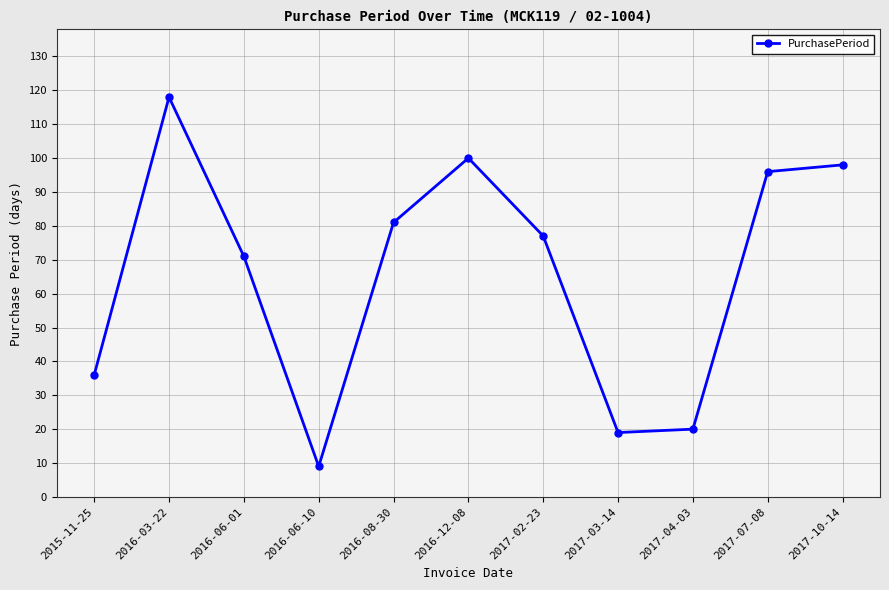

Reading right to left, what are all the values shown in this chart?

2017-10-14=98	2017-07-08=96	2017-04-03=20	2017-03-14=19	2017-02-23=77	2016-12-08=100	2016-08-30=81	2016-06-10=9	2016-06-01=71	2016-03-22=118	2015-11-25=36